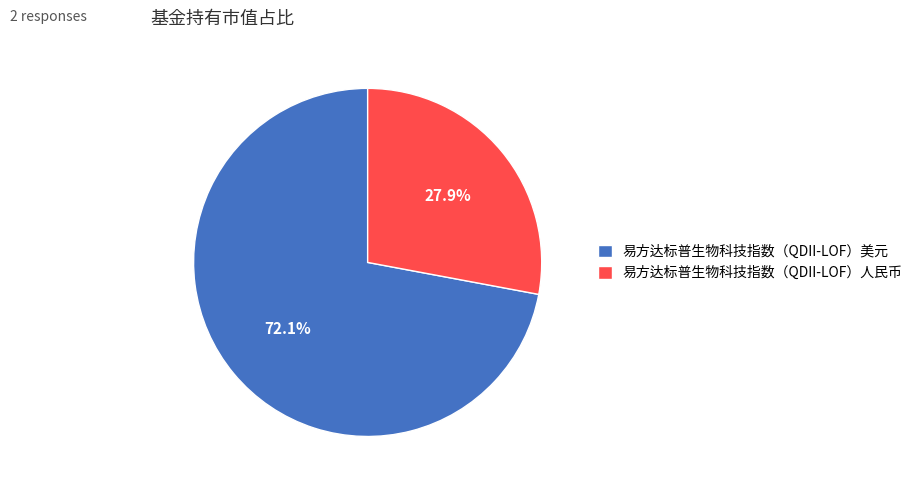

To the nearest percent, what is the average slice percentage?

50%